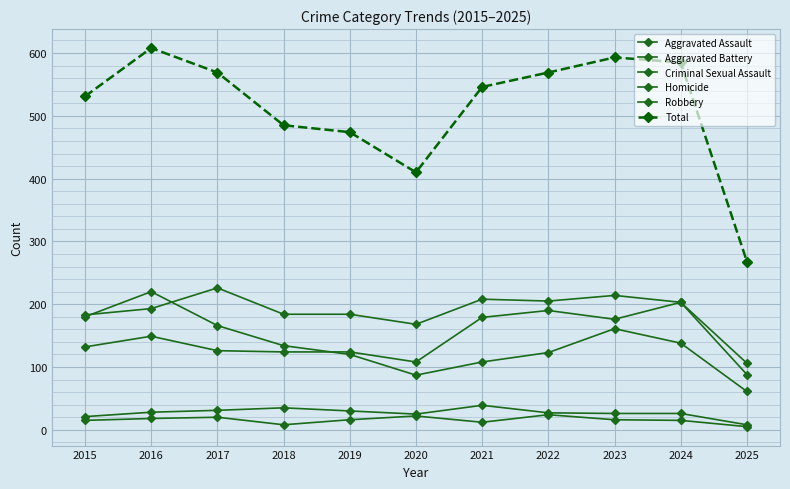

What is the highest value of the Aggravated Assault series?

203